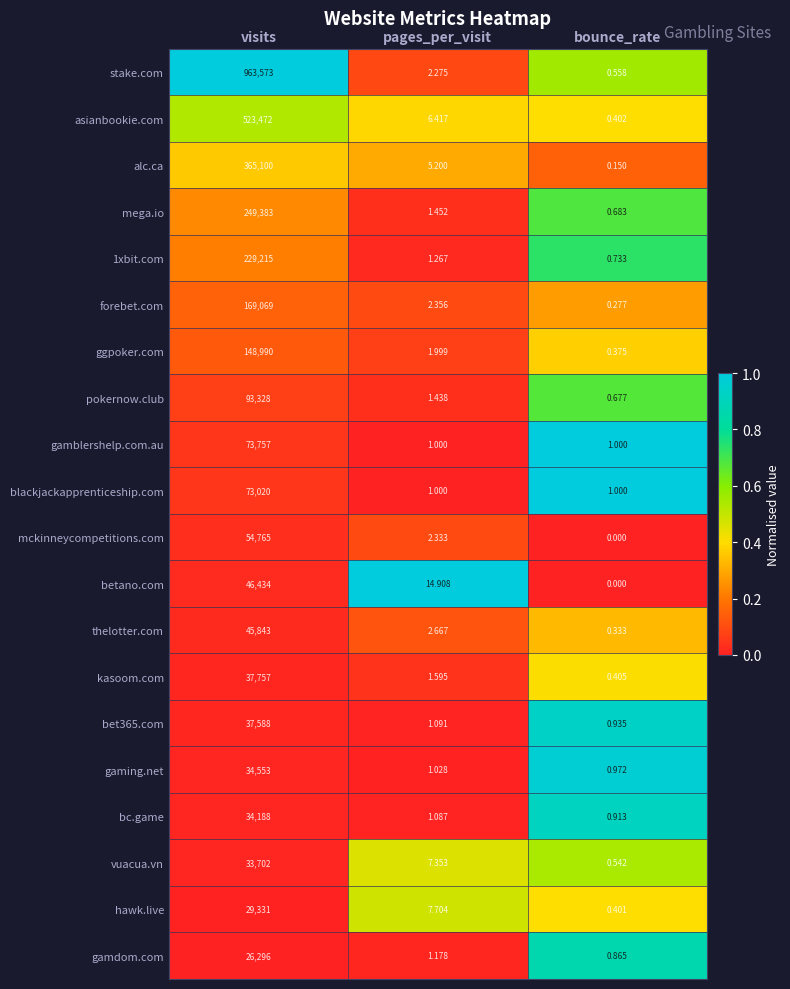

At how many categories does at least one series exceed 0?

3